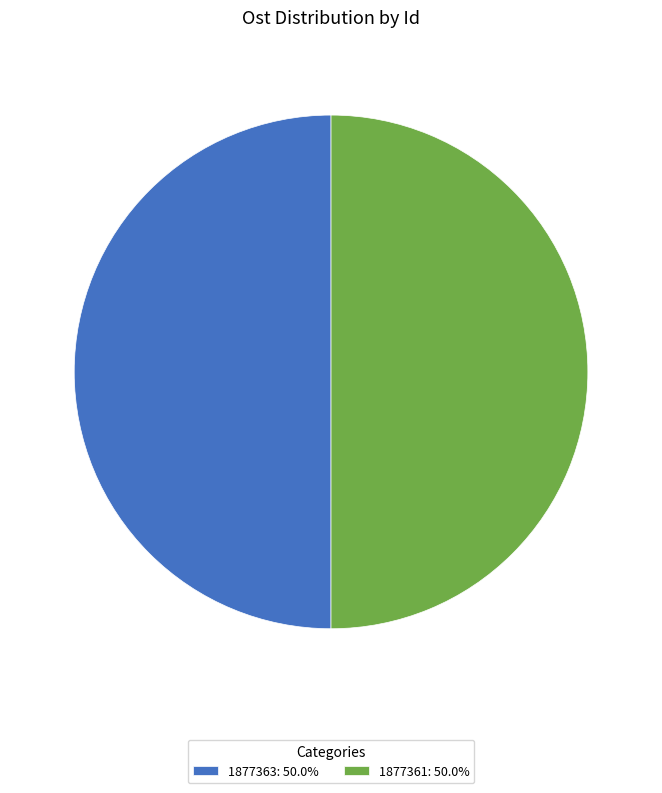

Is the sum of 1877363: 50.0% and 1877361: 50.0% greater than half?

Yes